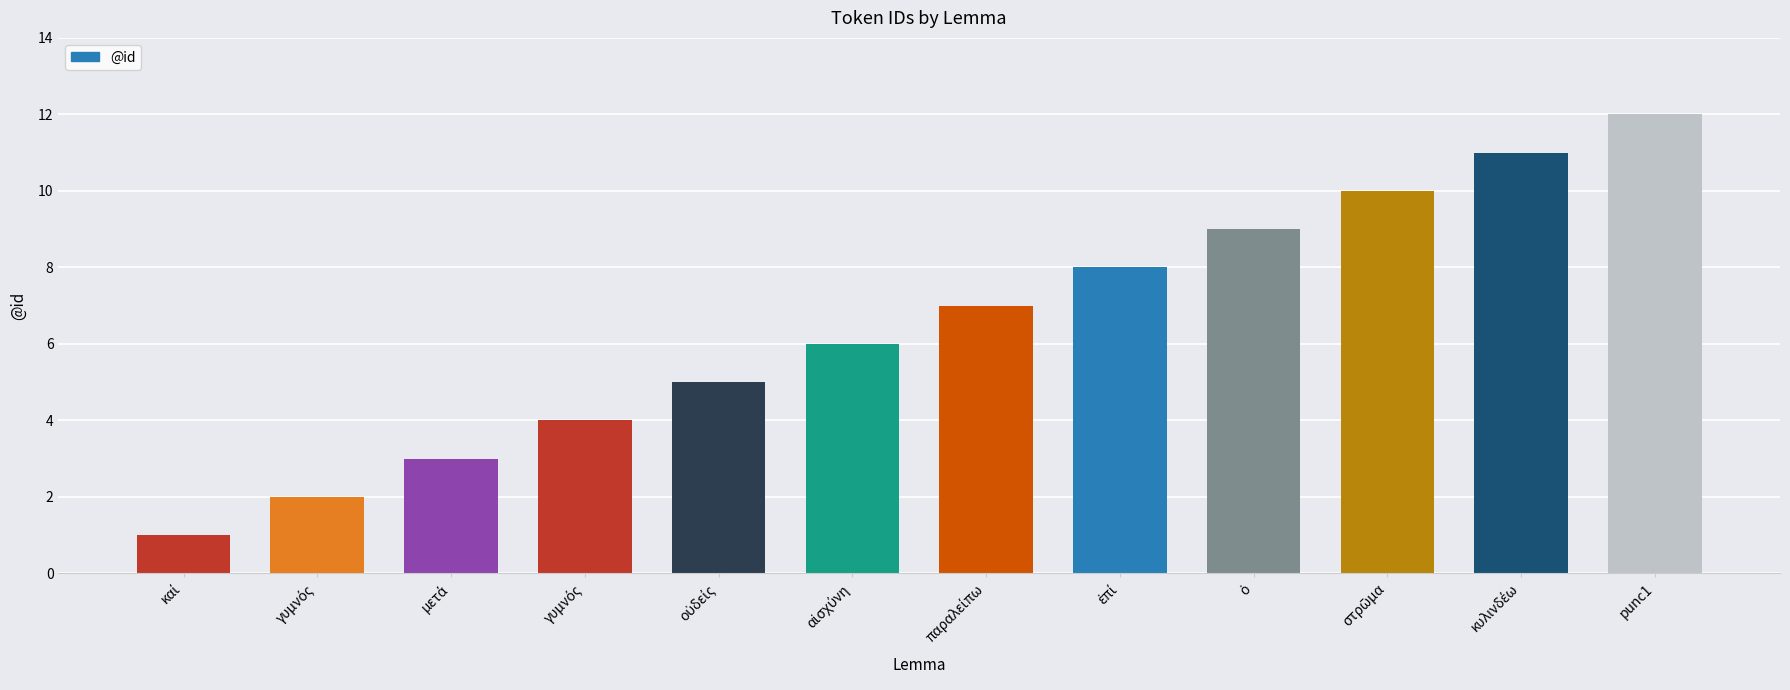

How many values are below 7?

6